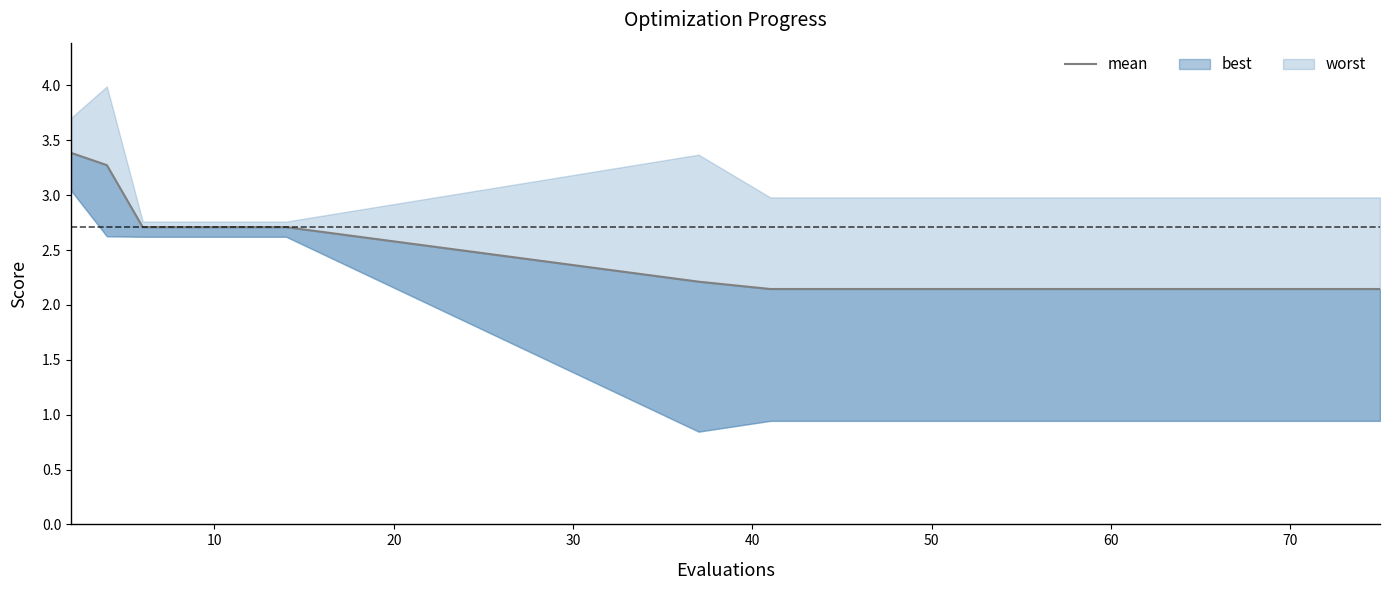

What is the difference between the second highest and minimum values?

1.1